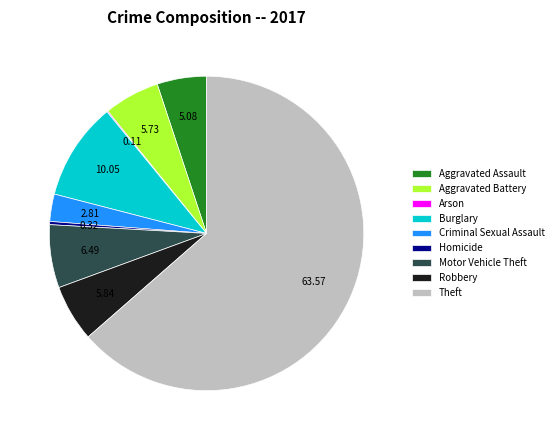

Does Theft account for over 50% of the chart?

Yes